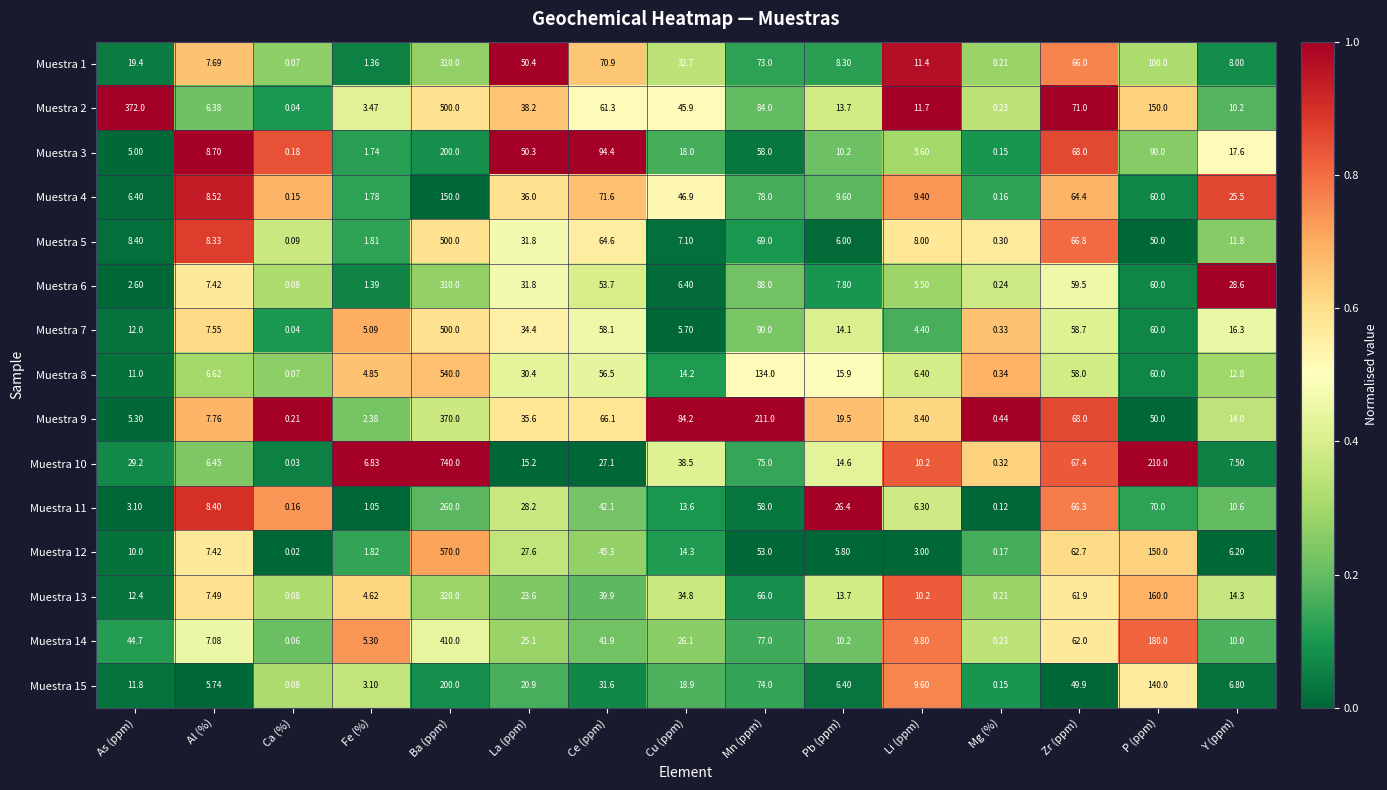

What is the difference between the highest and lowest values at Cu (ppm)?

78.5